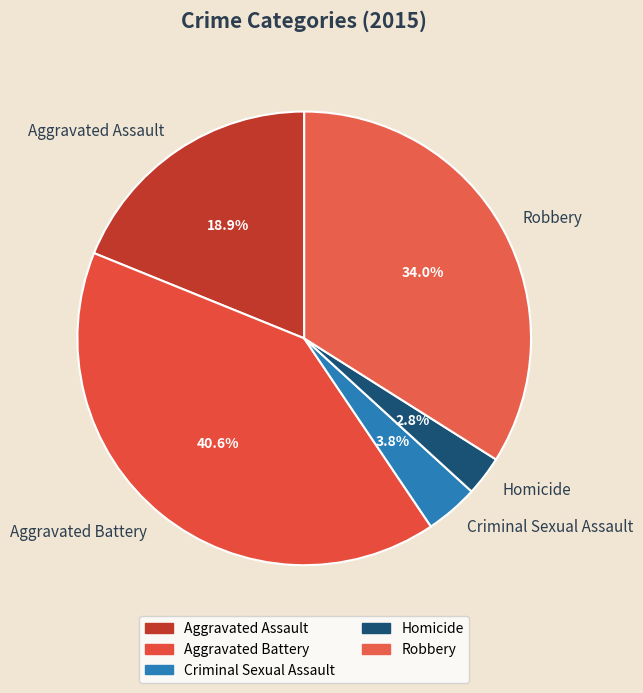

What is the largest slice in the pie chart?

Aggravated Battery